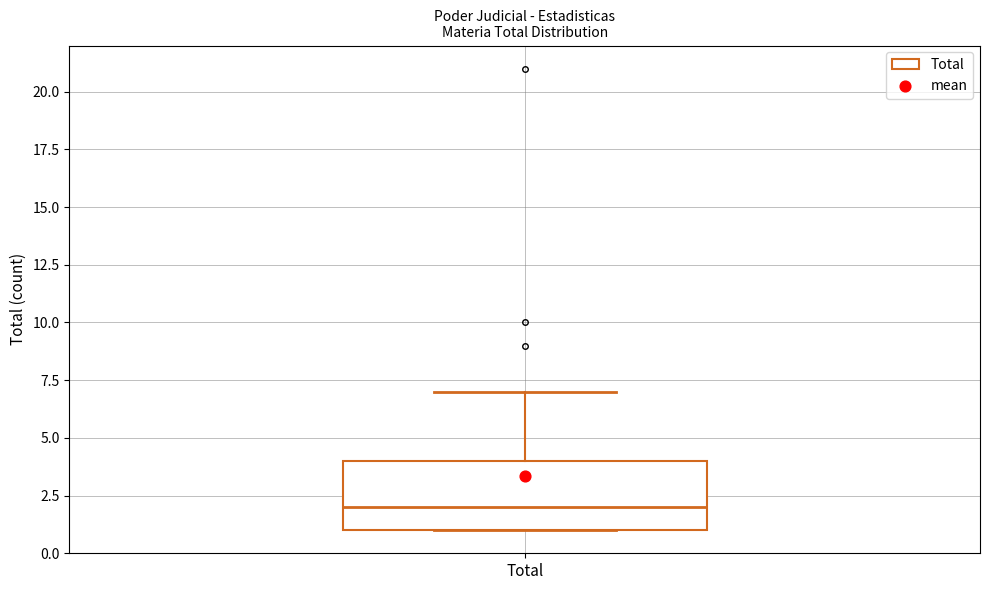

Transcribe this box plot: give where the median line is, the range the box spans, and where the two whiskers end, as read against the y-axis. The values are not printed on the chart, so give them approximately, as read against the axis.

median 2, box 1 to 4, whiskers 1 to 7